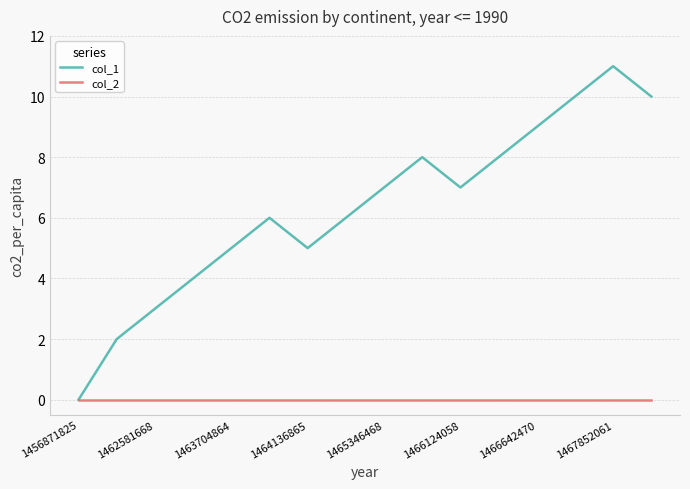

Is this an area chart (filled region under the line)?

No